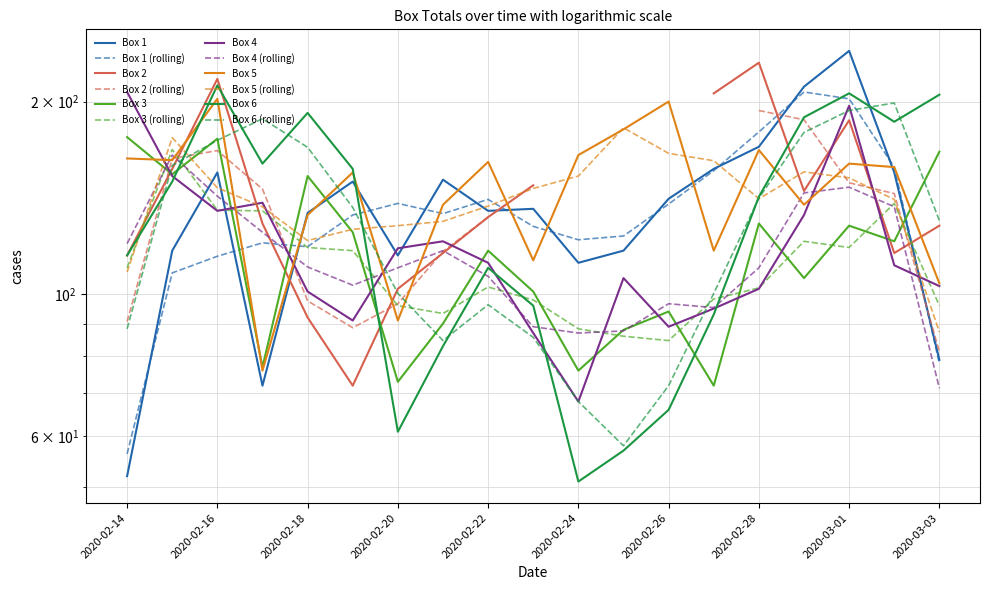

Where is the first local maximum for Box 5?

2020-02-16